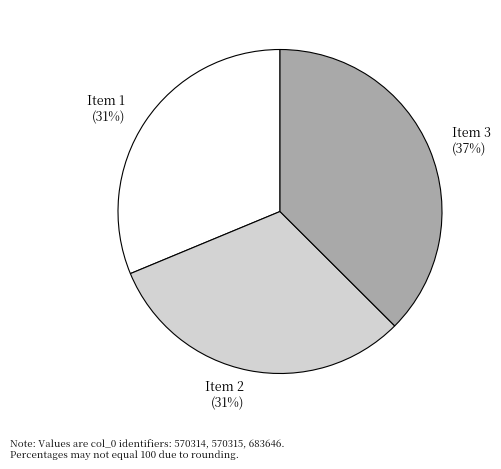

How many slices are in this pie chart?

3